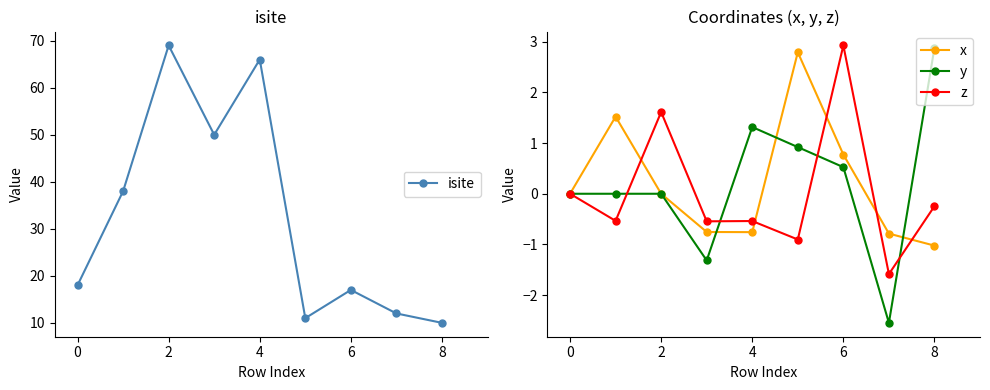

True or false: y and isite intersect in this chart.

False